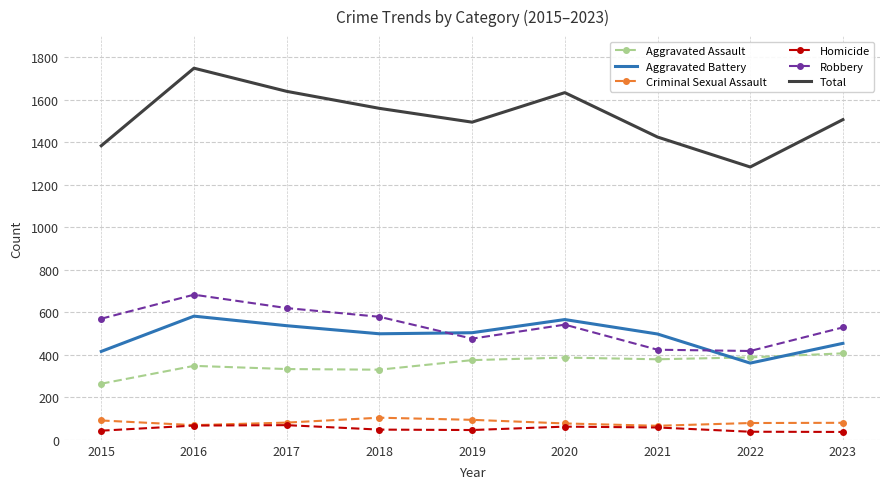

What is the lowest value of the Total series?

1284